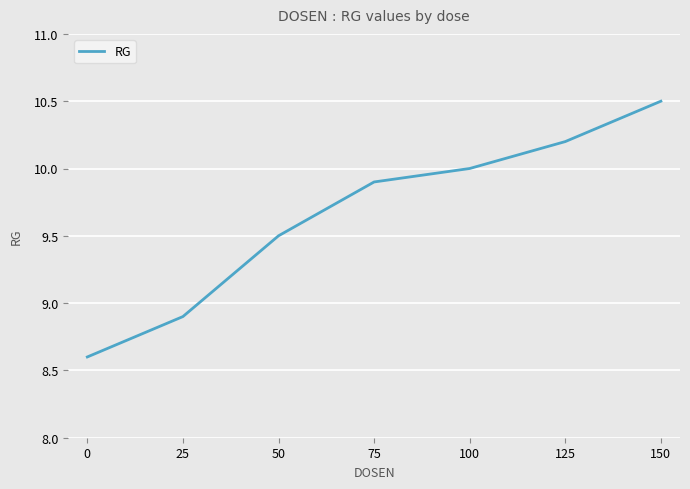

Reading left to right, transcribe all the data shown in this chart.

0=8.6	25=8.9	50=9.5	75=9.9	100=10.0	125=10.2	150=10.5